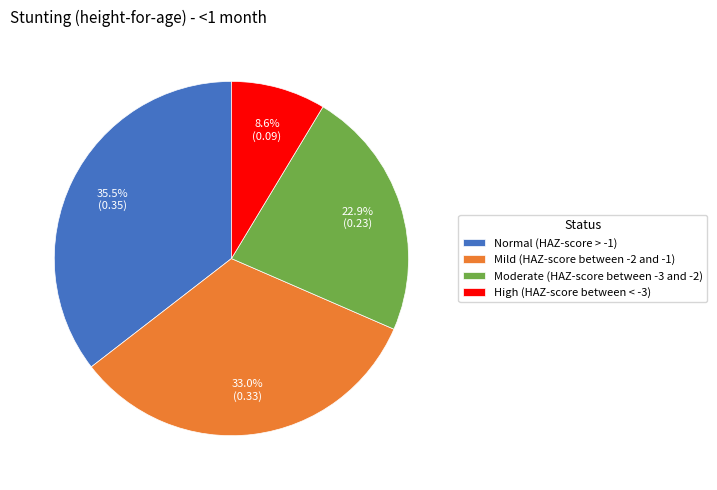

Which slice is the smallest?

High (HAZ-score between < -3)